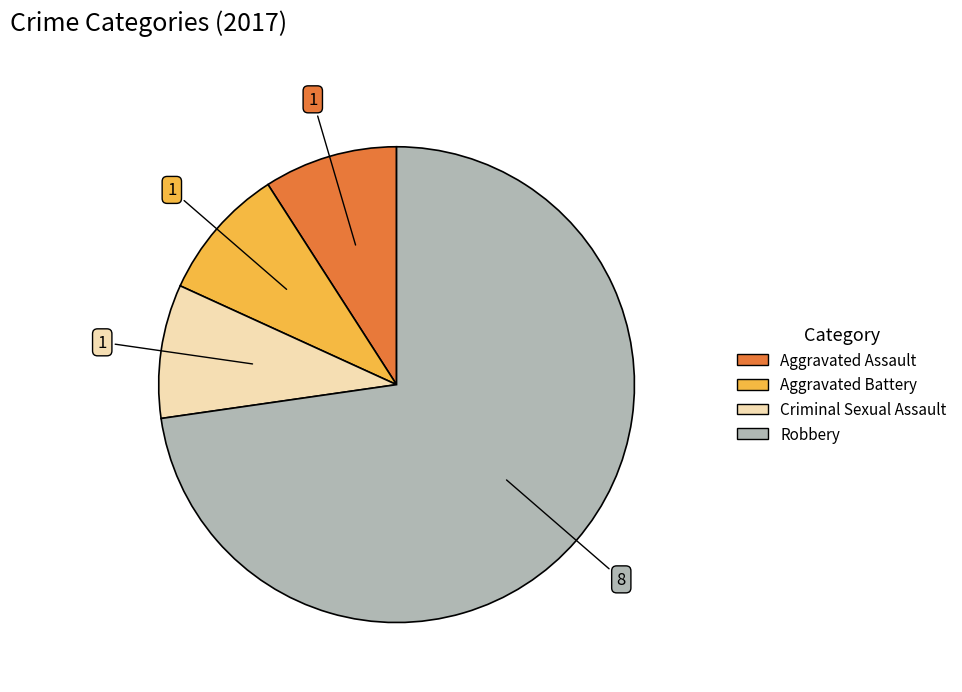

Which category has the biggest portion of the pie?

Robbery